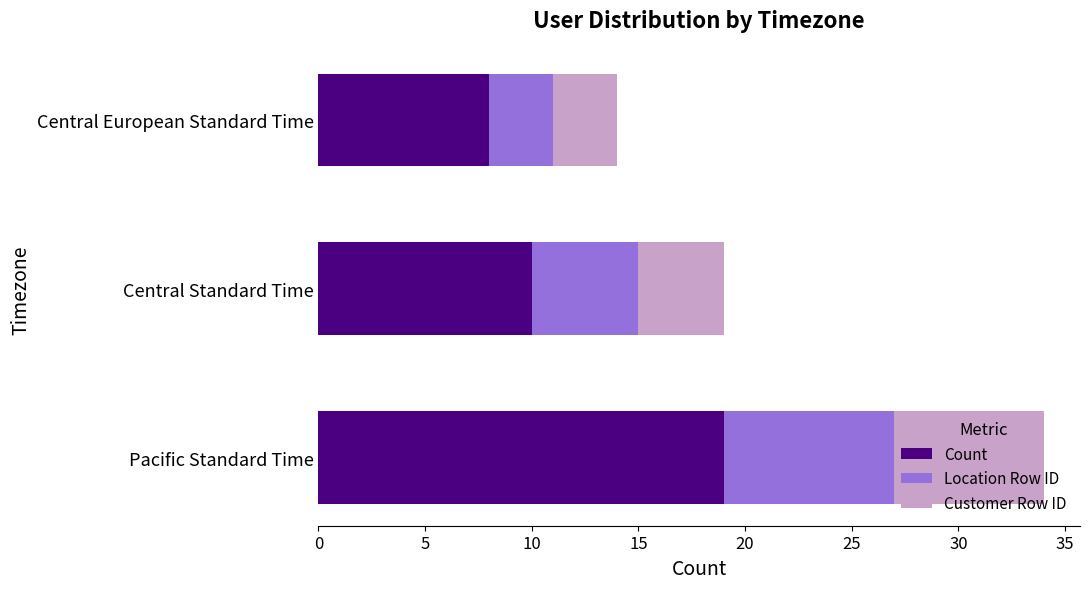

What is the difference between the maximum and second lowest values in the Count series?

9